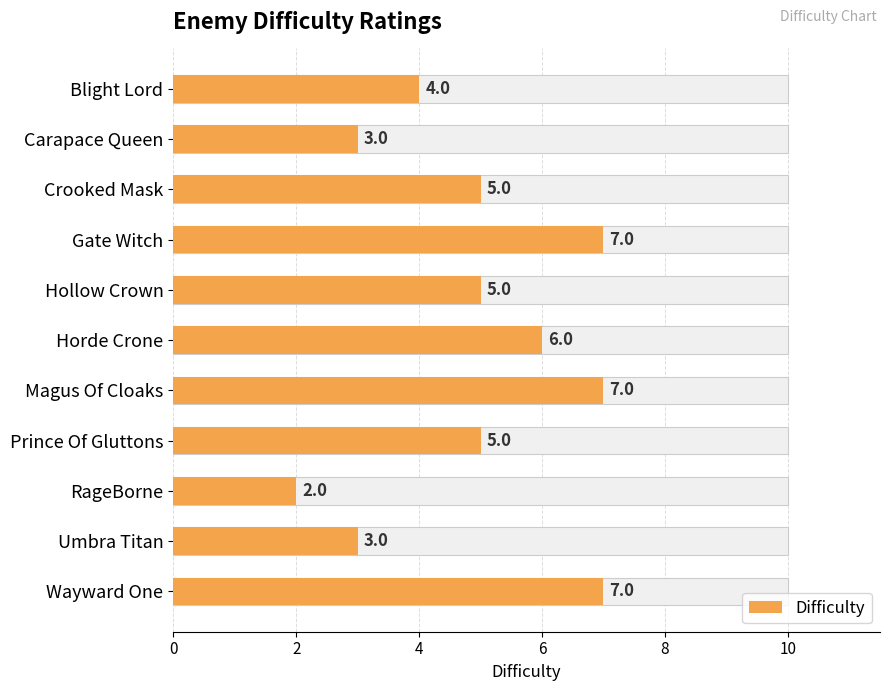

Are the bars grouped side by side (vs. stacked)?

No